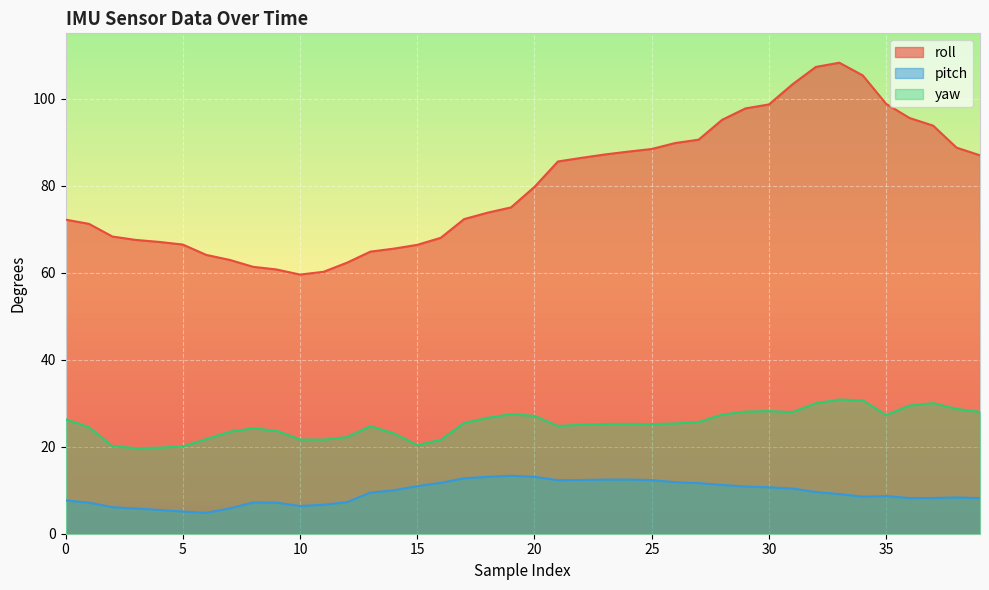

Reading right to left, list all the values displayed in this chart.

roll: 87.0	88.7	93.8	95.5	98.8	105.3	108.2	107.3	103.3	98.7	97.8	95.1	90.6	89.8	88.4	87.8	87.2	86.4	85.5	79.7	75.0	73.8	72.3	68.0	66.4	65.5	64.8	62.3	60.2	59.6	60.7	61.3	62.9	64.1	66.5	67.1	67.5	68.3	71.2	72.2
pitch: 8.2	8.3	8.2	8.2	8.6	8.5	9.1	9.6	10.4	10.7	10.8	11.2	11.6	11.8	12.3	12.4	12.4	12.3	12.3	13.1	13.3	13.1	12.7	11.7	10.9	10.0	9.4	7.2	6.7	6.4	7.1	7.2	5.8	4.8	5.1	5.5	5.8	6.1	7.1	7.7
yaw: 28.0	28.7	30.0	29.5	27.3	30.6	30.8	30.0	27.9	28.2	28.1	27.4	25.7	25.3	25.2	25.2	25.2	25.1	24.8	27.1	27.5	26.6	25.4	21.6	20.4	23.1	24.7	22.2	21.6	21.7	23.7	24.2	23.4	21.7	20.1	19.8	19.7	20.1	24.5	26.3